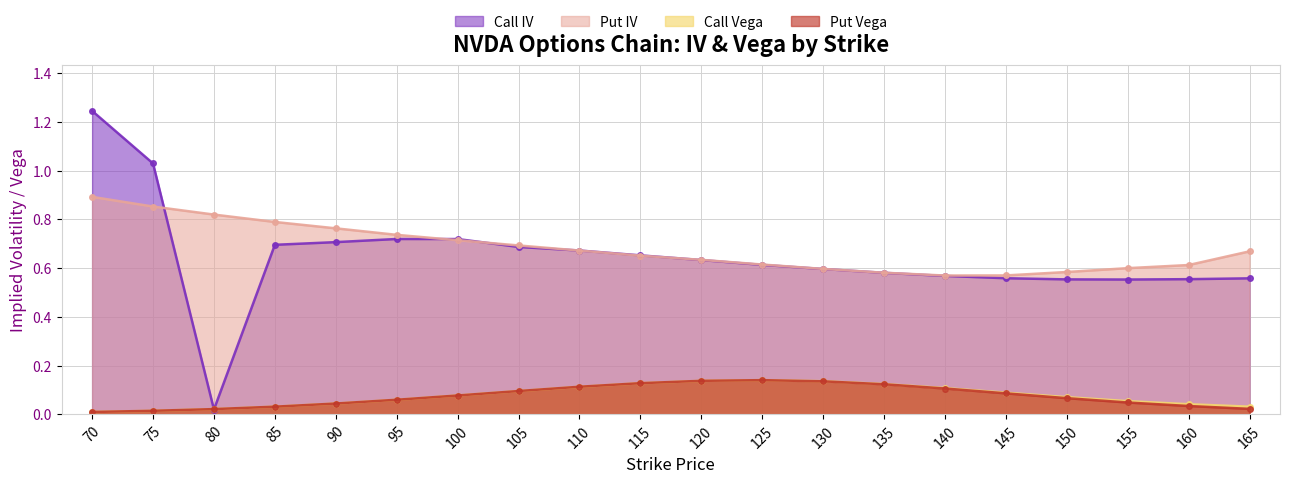

At which category is the sum across all series the highest?

70